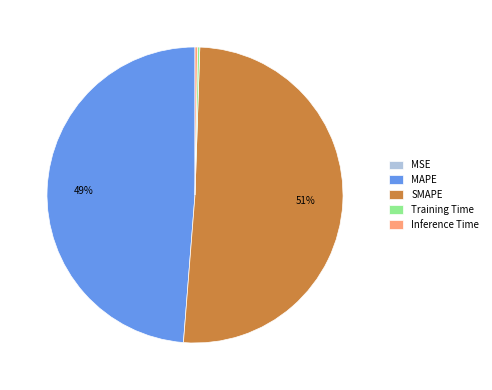

Is the sum of MAPE and SMAPE greater than half?

Yes